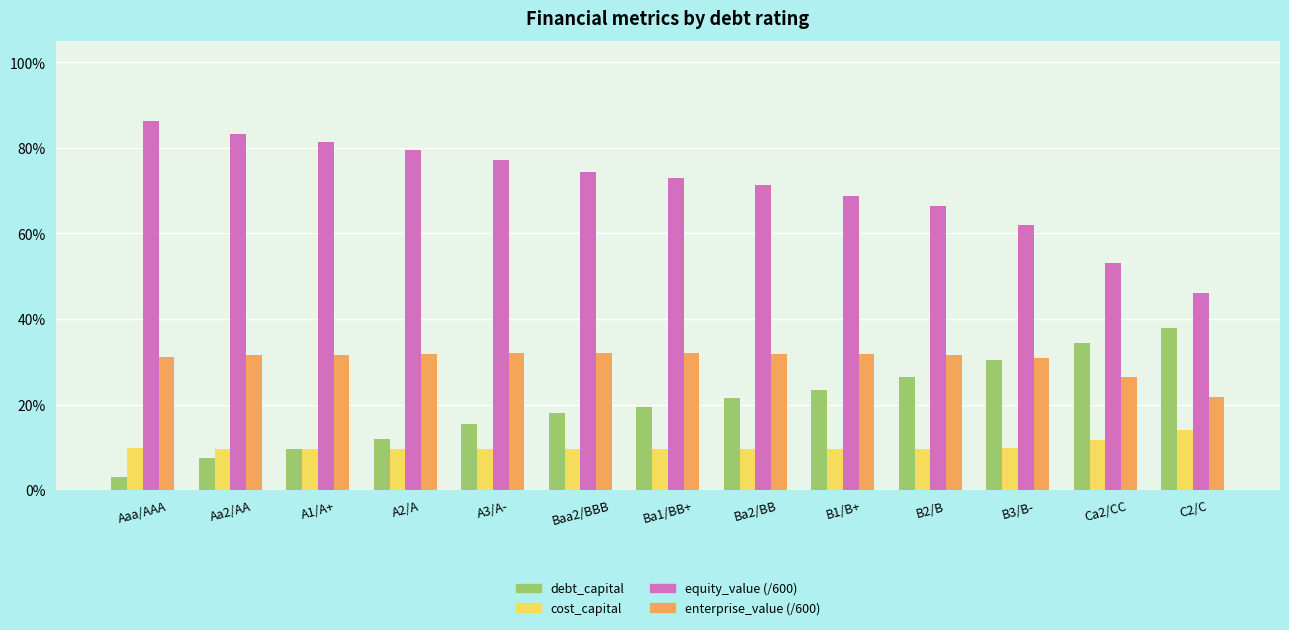

Which series changed the most between A2/A and B3/B-?

debt_capital